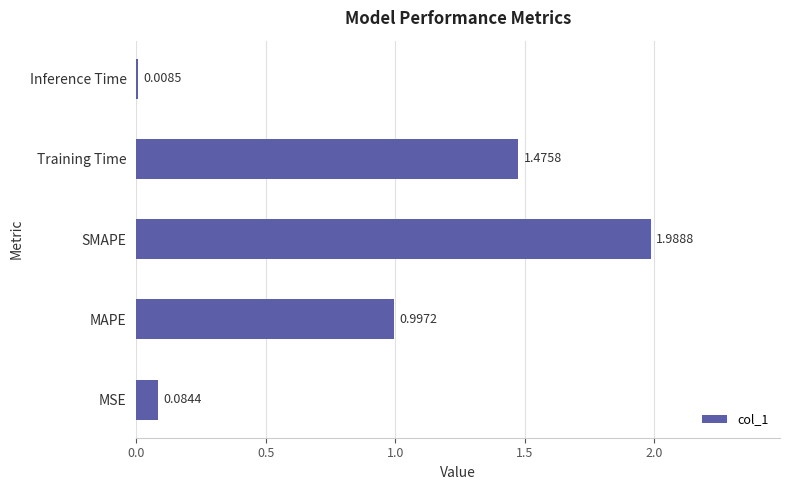

Rank the categories by value from lowest to highest.

Inference Time, MSE, MAPE, Training Time, SMAPE